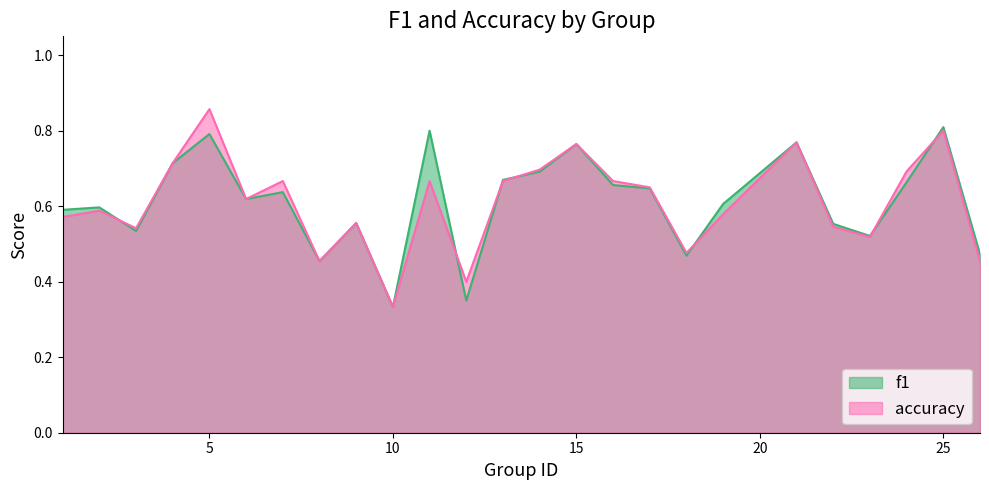

True or false: accuracy and f1 cross at least once.

True